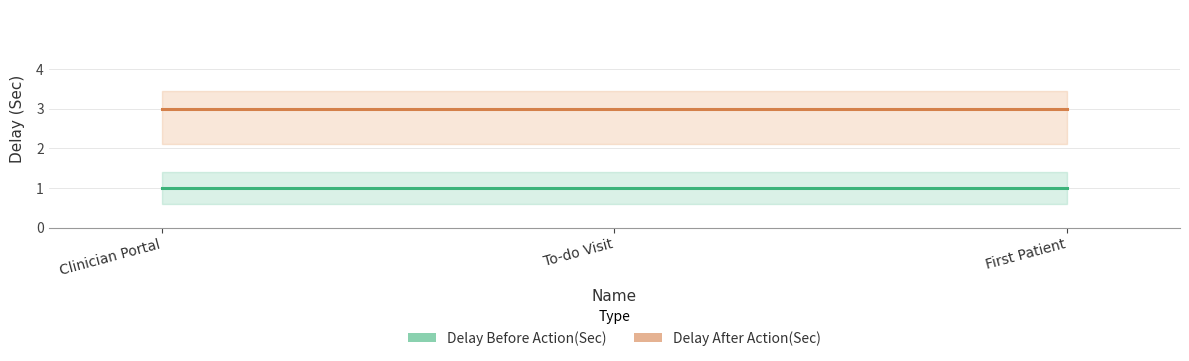

At which category is the sum across all series the highest?

Clinician Portal